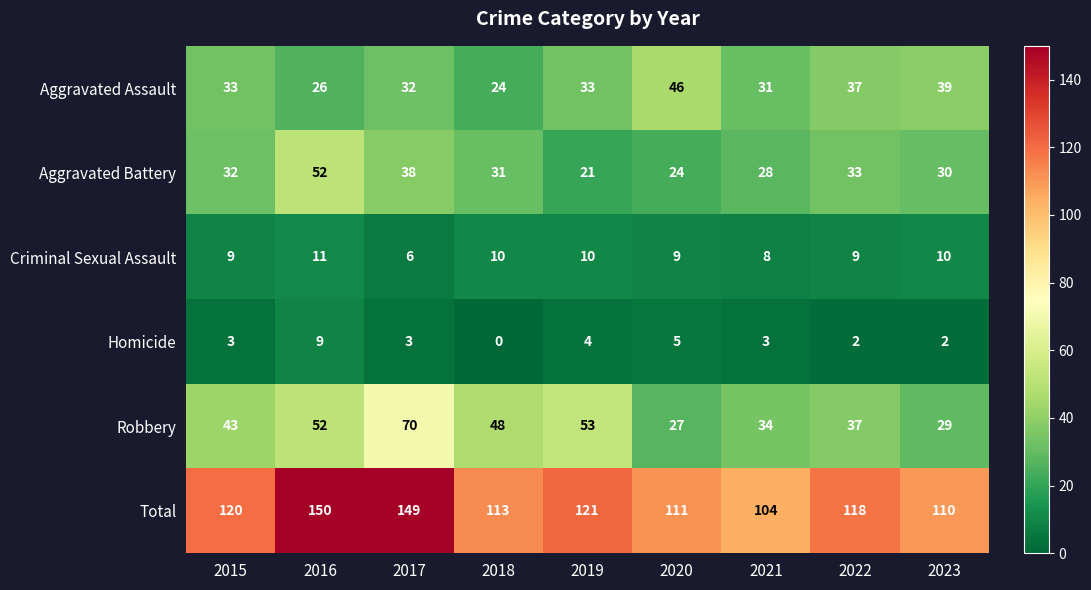

Which series has the largest range (max minus min)?

Total